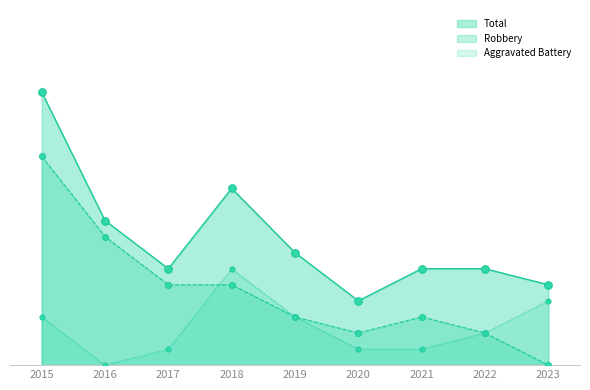

What are all the series names shown in the legend?

Aggravated Battery, Robbery, Total